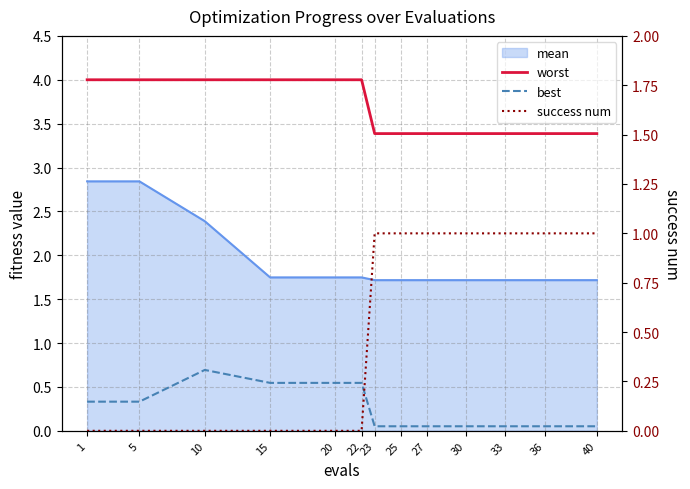

Reading right to left, what are all the values shown in this chart?

worst: 3.4	3.4	3.4	3.4	3.4	3.4	3.4	4.0	4.0	4.0	4.0	4.0	4.0
best: 0.1	0.1	0.1	0.1	0.1	0.1	0.1	0.5	0.5	0.5	0.7	0.3	0.3
success num: 1.0	1.0	1.0	1.0	1.0	1.0	1.0	0.0	0.0	0.0	0.0	0.0	0.0